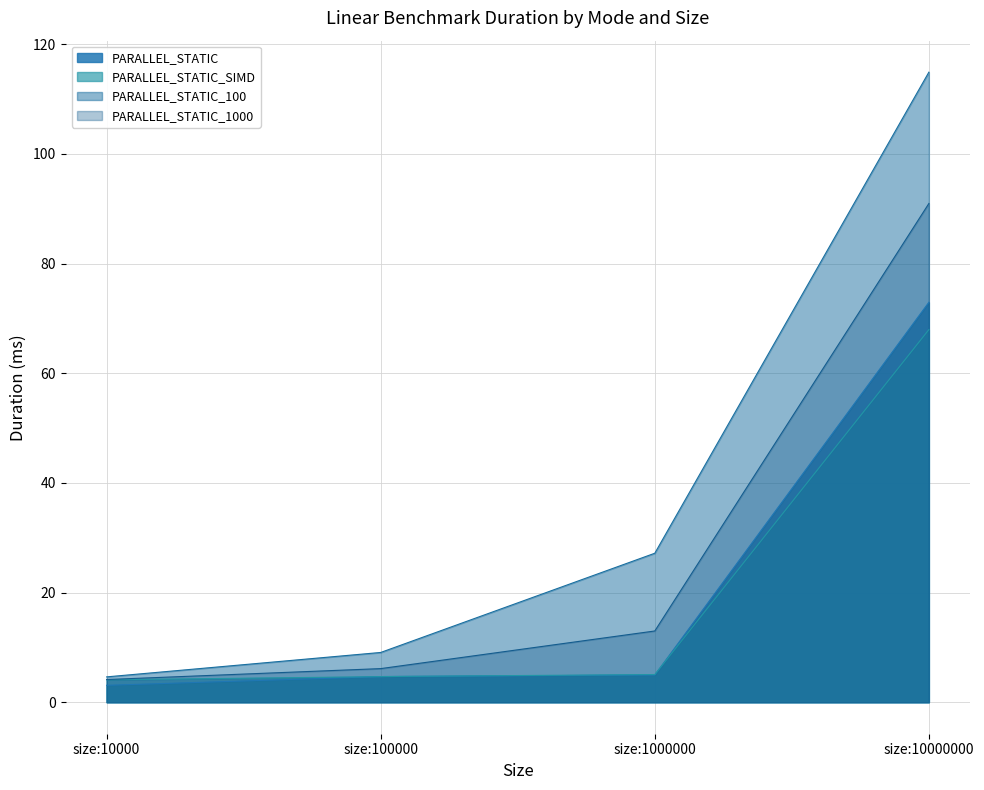

What is the difference between the second highest and second lowest values in the PARALLEL_STATIC series?

69.3